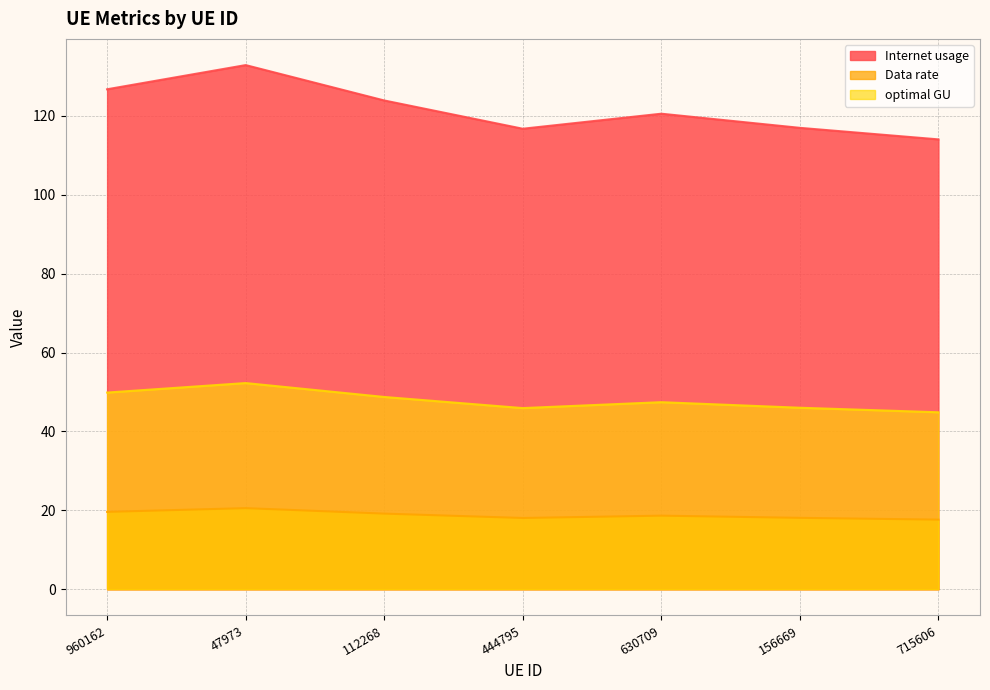

At how many categories does at least one series exceed 53?

7